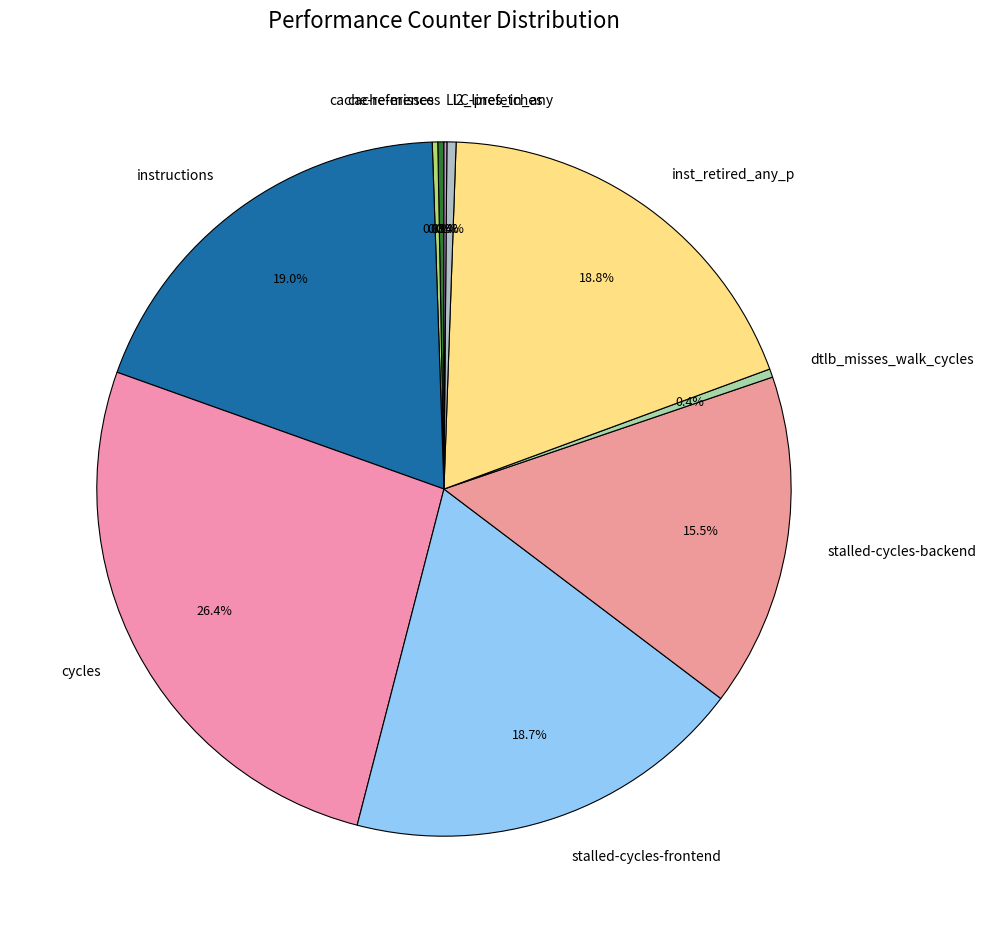

What percentage do dtlb_misses_walk_cycles and cache-references together represent?

0.7%